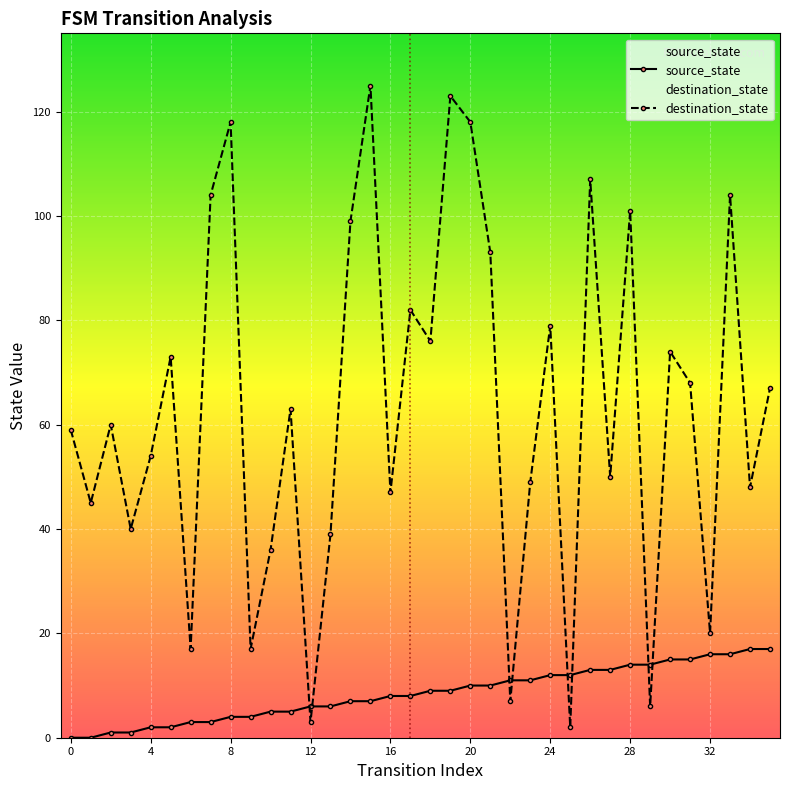

Rank the series at 8 from highest to lowest value.

destination_state, source_state